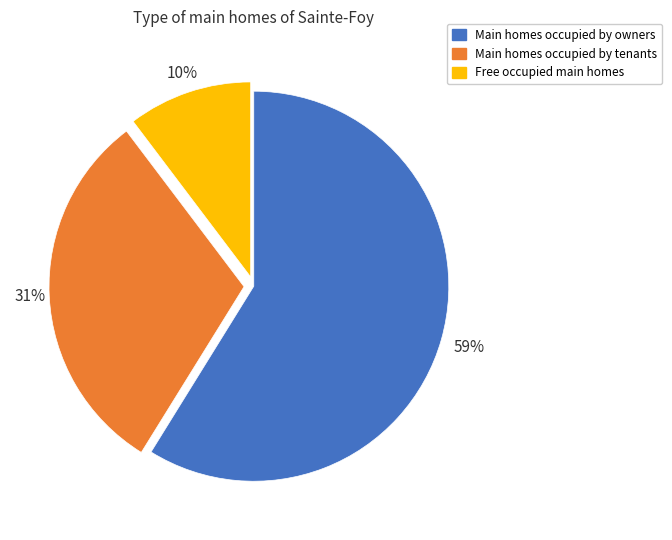

Is there a majority slice in this chart?

Yes